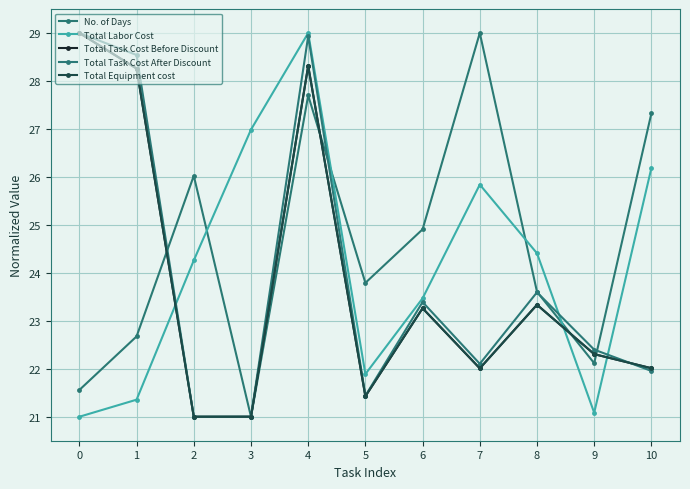

What are all the series names shown in the legend?

No. of Days, Total Labor Cost, Total Task Cost Before Discount, Total Task Cost After Discount, Total Equipment cost